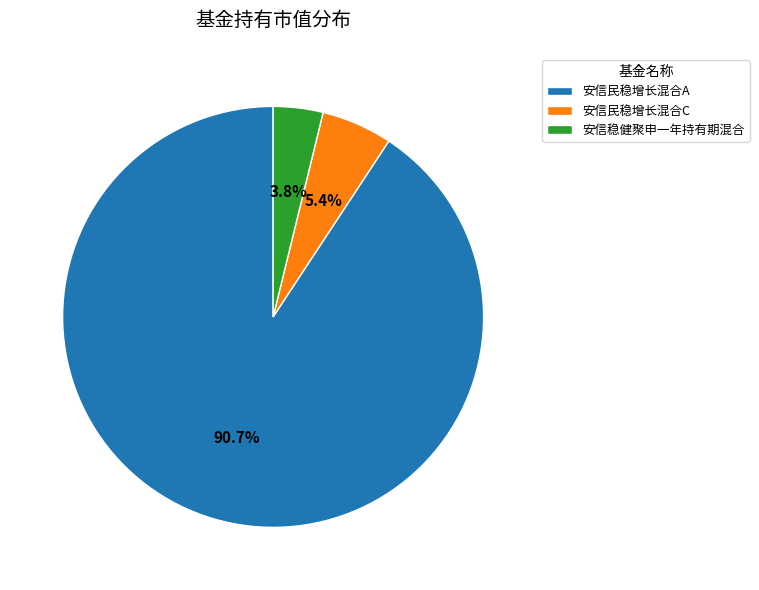

To the nearest percent, what is the difference between the largest and smallest slice percentages?

87%